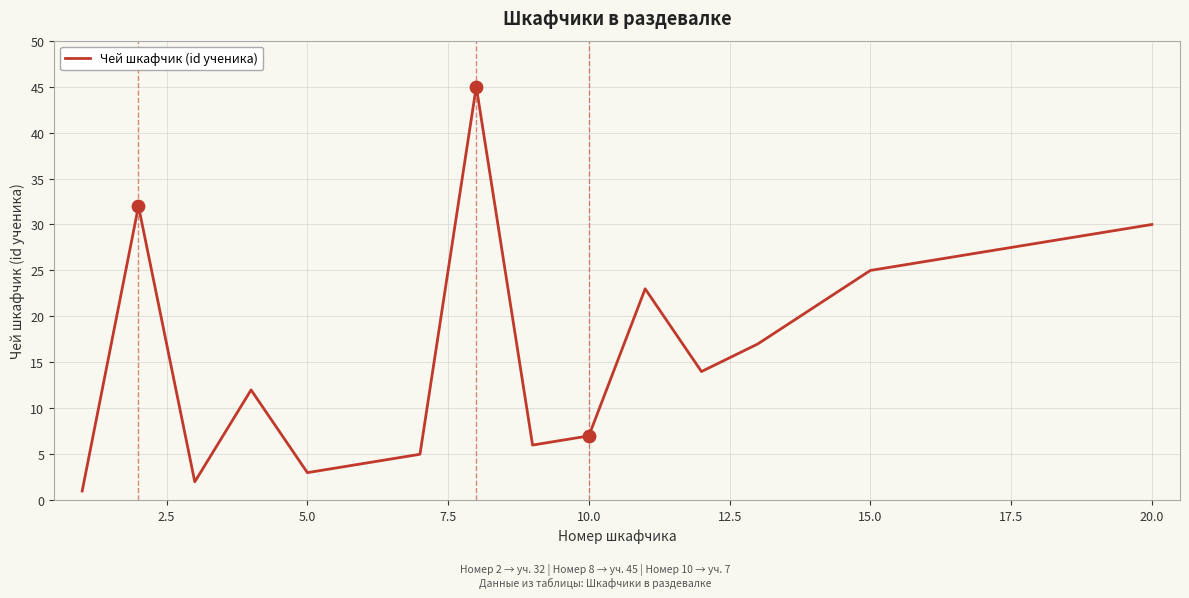

What is the greatest value displayed?

45